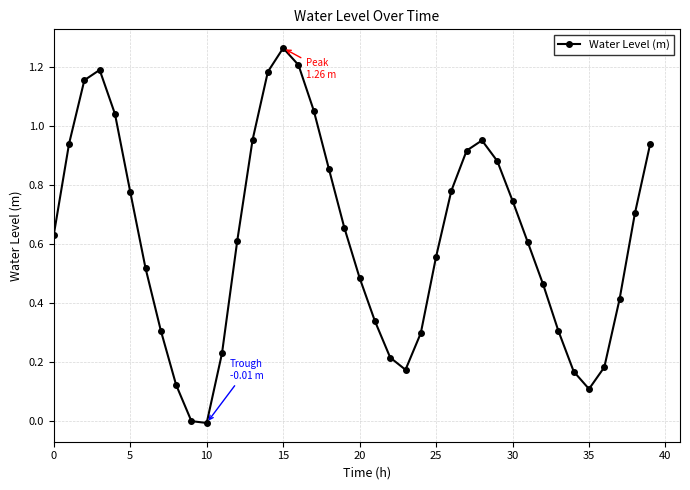

How many interior local valleys (lower than both neighbors) does the data have?

3